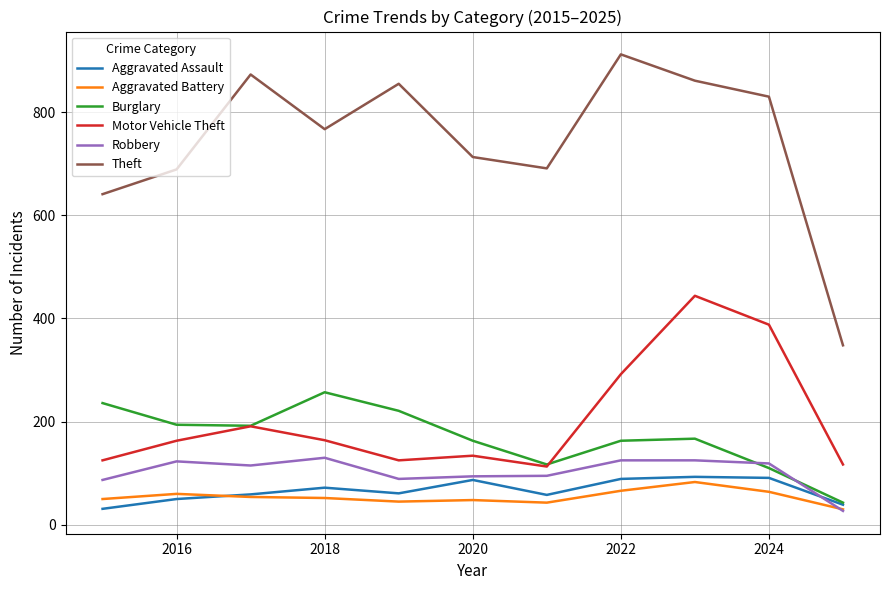

What is the maximum value shown in the chart?

912